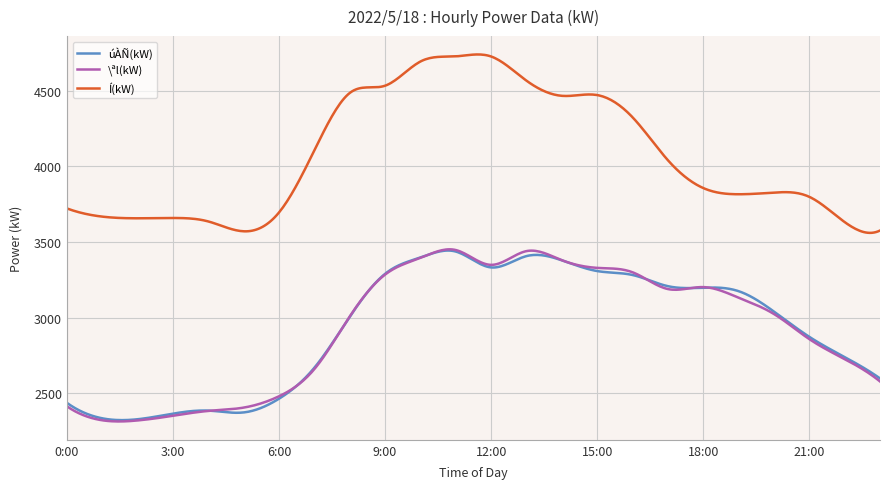

Which series has the largest total across all categories?

Í(kW)